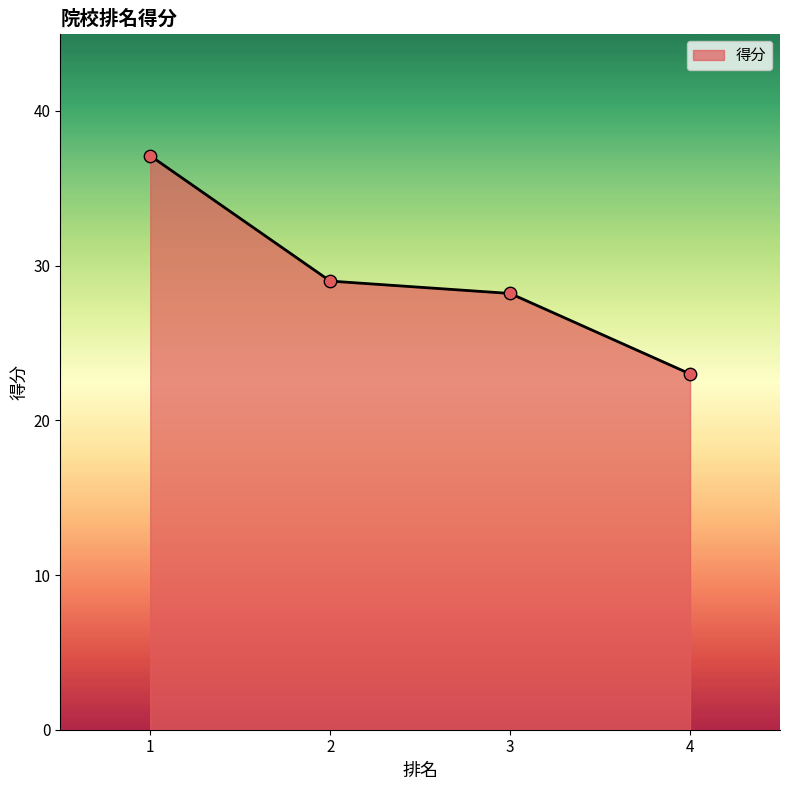

Which has a higher value, 2 or 3?

2